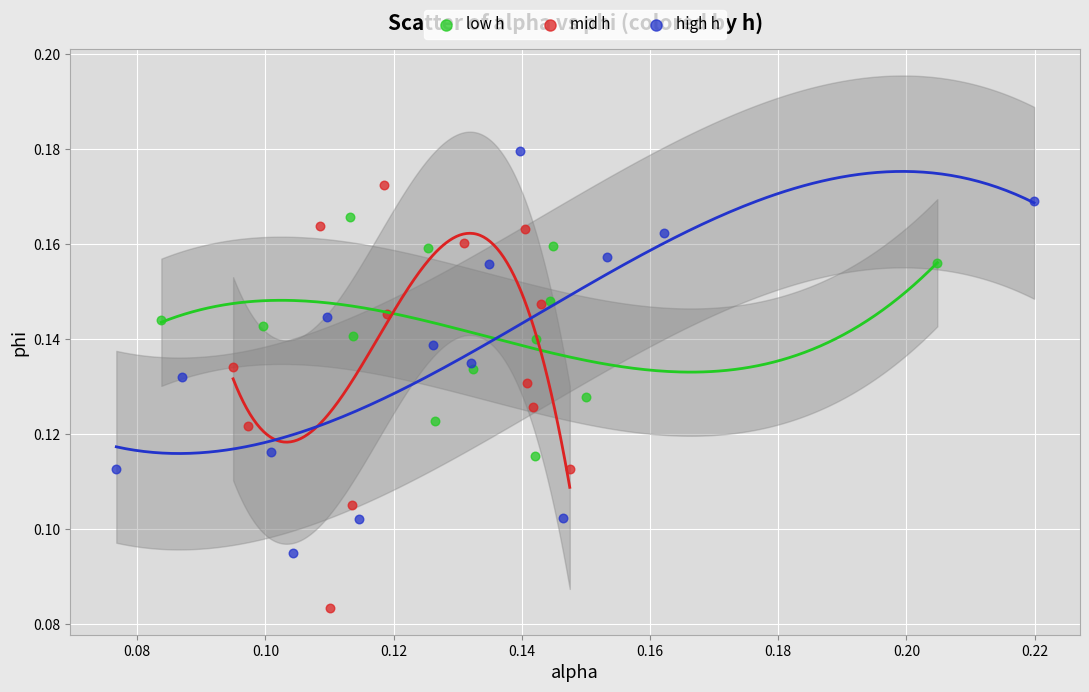

Which series has the largest Y range (max minus min)?

mid h